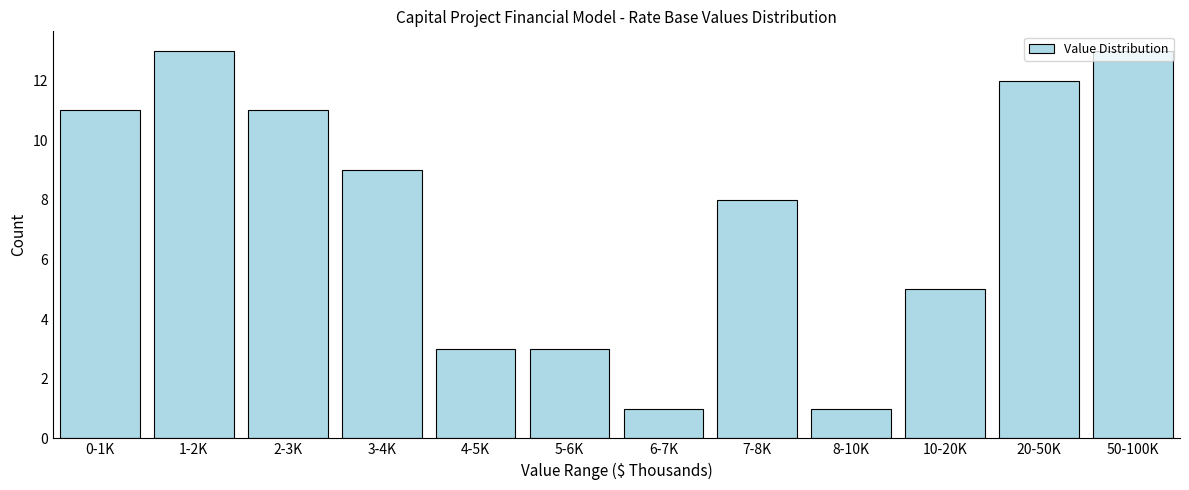

What is the ratio of the value at 20-50K to the value at 8-10K?

12.0